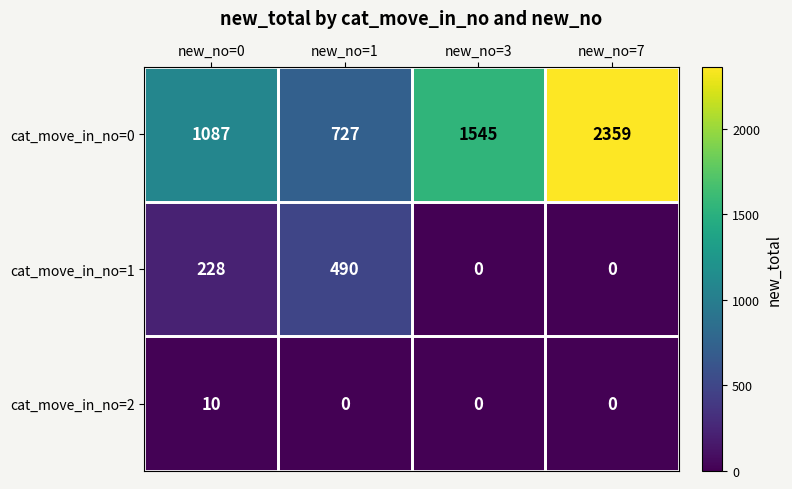

How many cat_move_in_no=1 values are between 0 and 490?

4